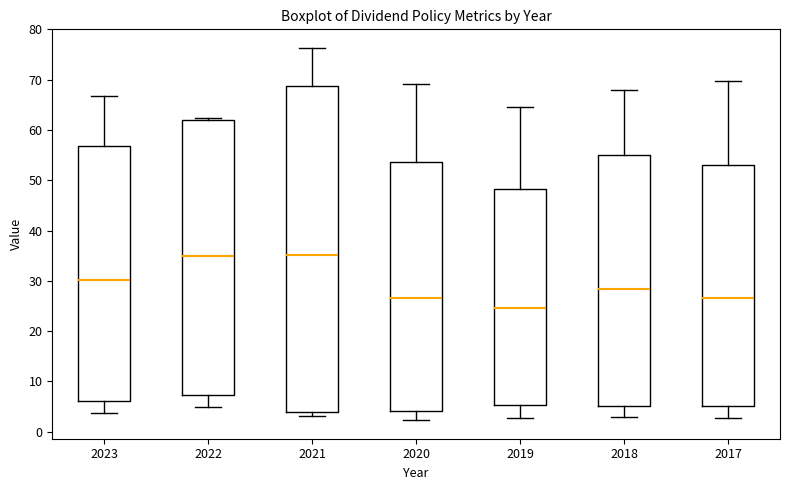

Reading left to right, read every box against the y-axis: the position of its median line, the range the box covers, and the ends of its whiskers. The values are not printed on the chart, so give them approximately, as read against the axis.

2023: median 30, box 6 to 57, whiskers 4 to 67
2022: median 35, box 7 to 62, whiskers 5 to 62 (just above the box's upper edge)
2021: median 35, box 4 to 69, whiskers 3 to 76
2020: median 27, box 4 to 54, whiskers 2 to 69
2019: median 25, box 5 to 48, whiskers 3 to 65
2018: median 28, box 5 to 55, whiskers 3 to 68
2017: median 27, box 5 to 53, whiskers 3 to 70